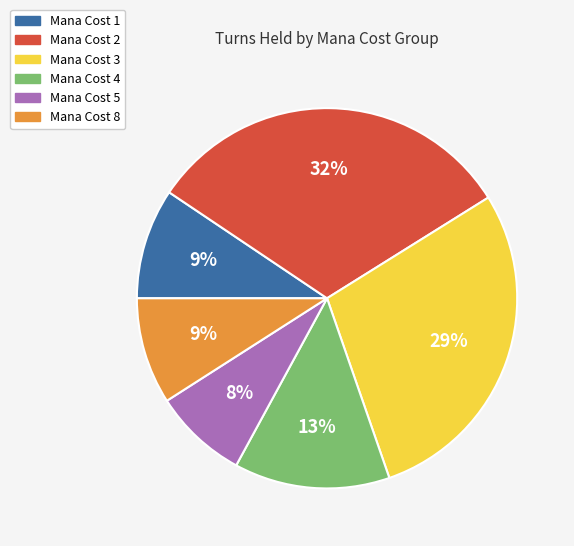

Which slice is the largest?

Mana Cost 2